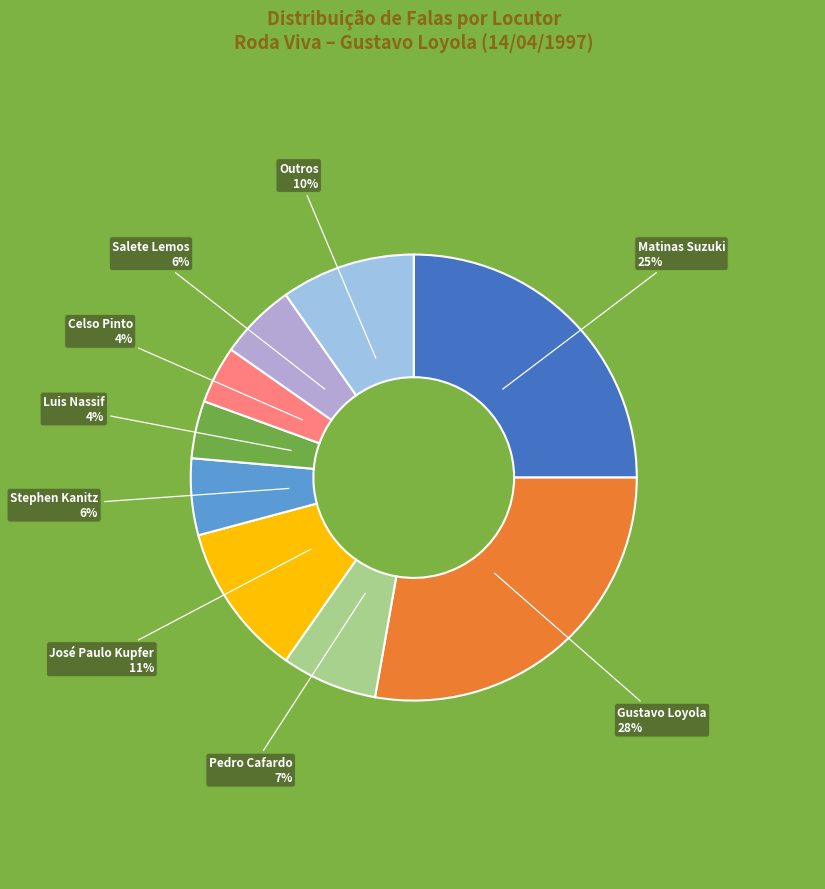

To the nearest percent, what is the average slice percentage?

11%